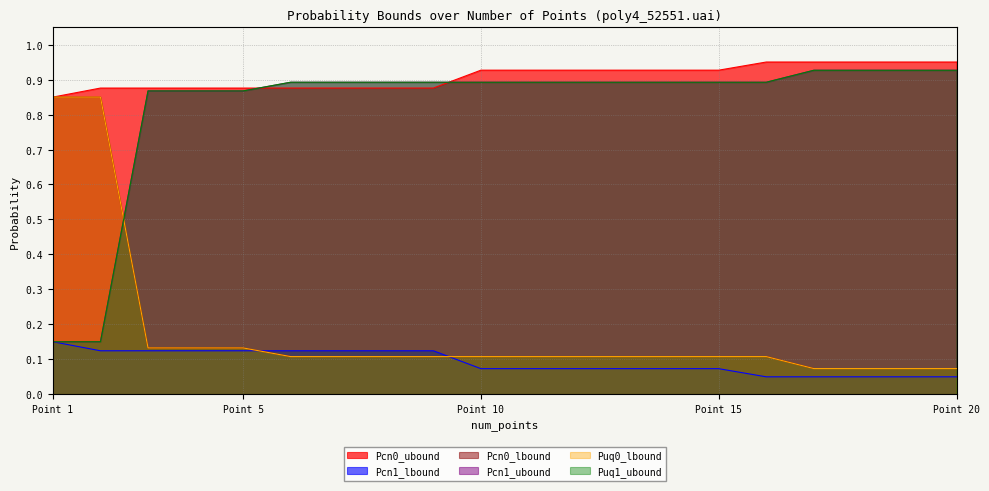

Does the chart display data point markers on the line(s)?

No